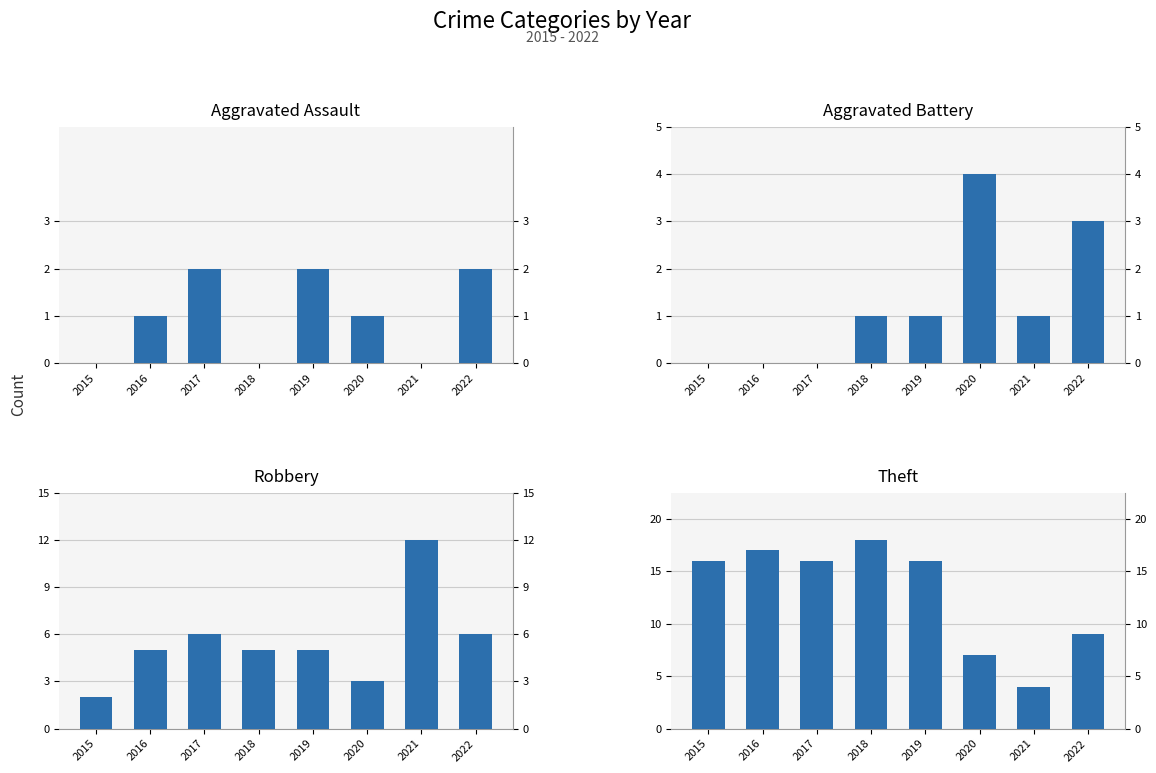

Reading right to left, transcribe all the data shown in this chart.

Aggravated Assault: 2	0	1	2	0	2	1	0
Aggravated Battery: 3	1	4	1	1	0	0	0
Robbery: 6	12	3	5	5	6	5	2
Theft: 9	4	7	16	18	16	17	16